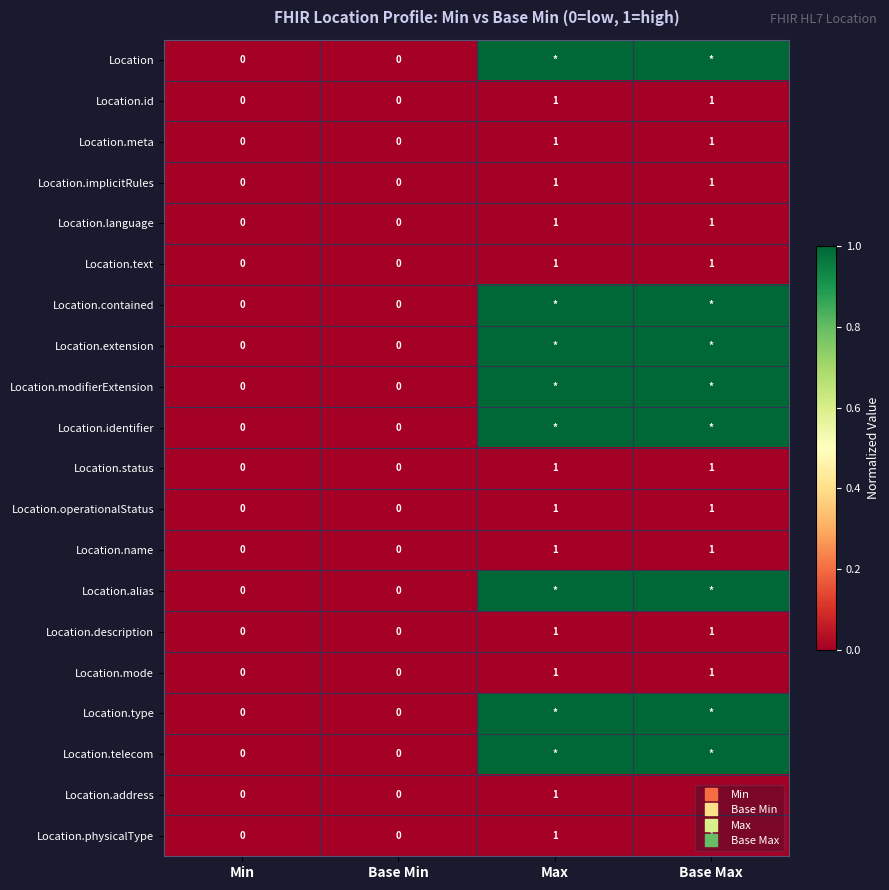

Which has a higher value, Base Max or Base Min?

Base Max